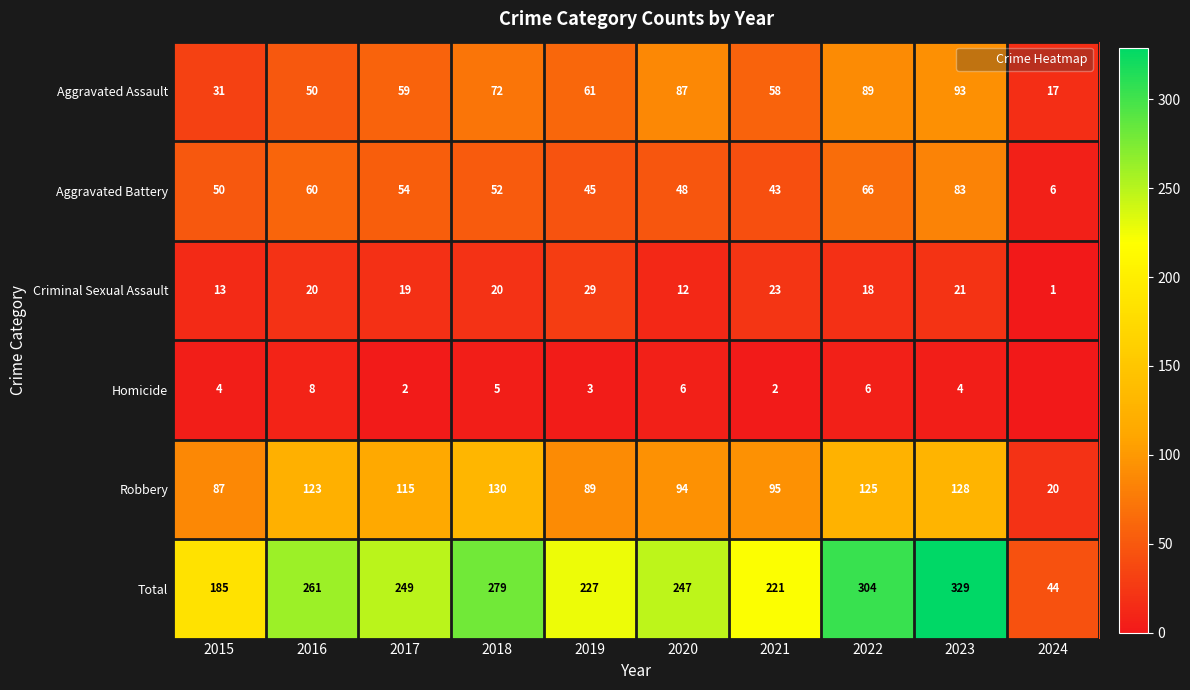

At which category does the chart reach its minimum across all series?

2024